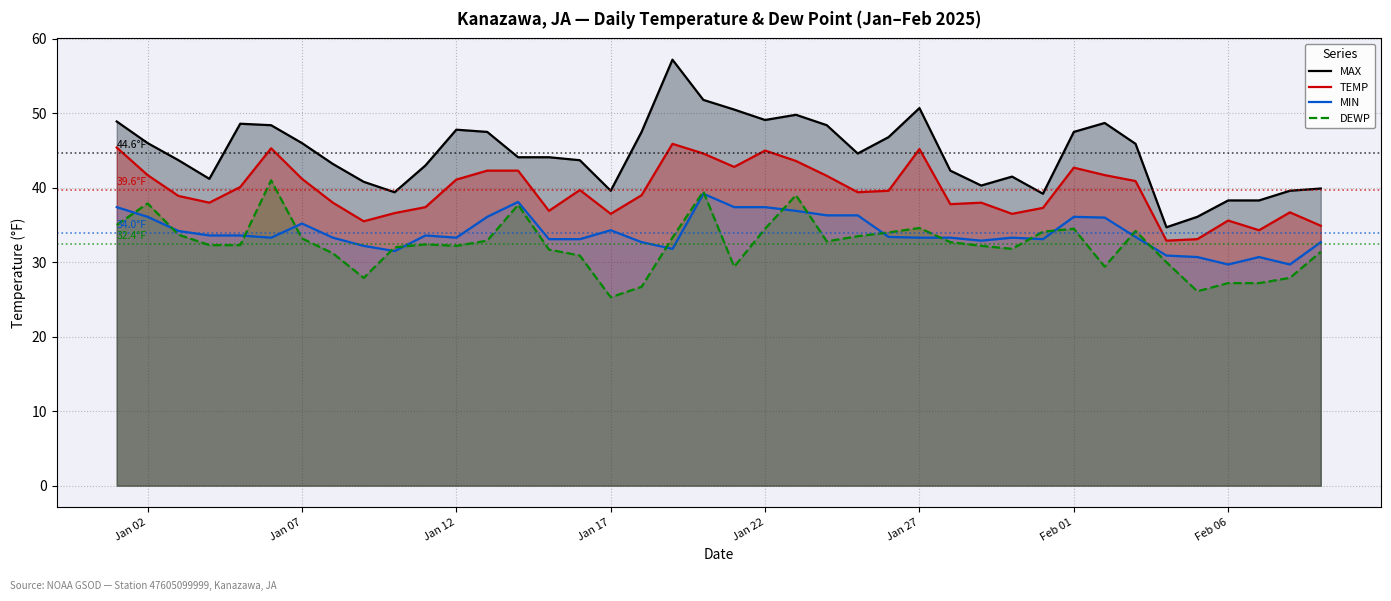

True or false: DEWP and TEMP intersect in this chart.

False